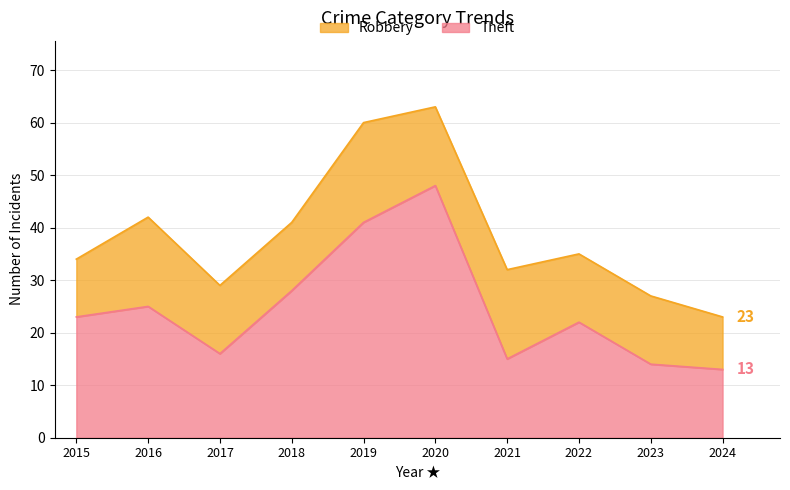

What is the difference between the maximum and minimum values?

35